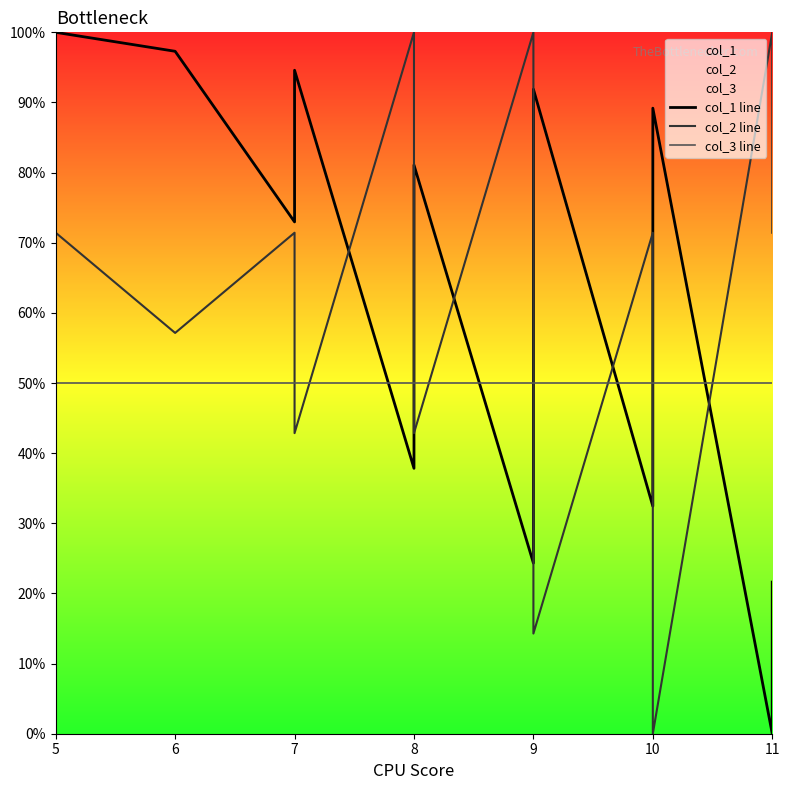

How many lines are shown in the chart?

3